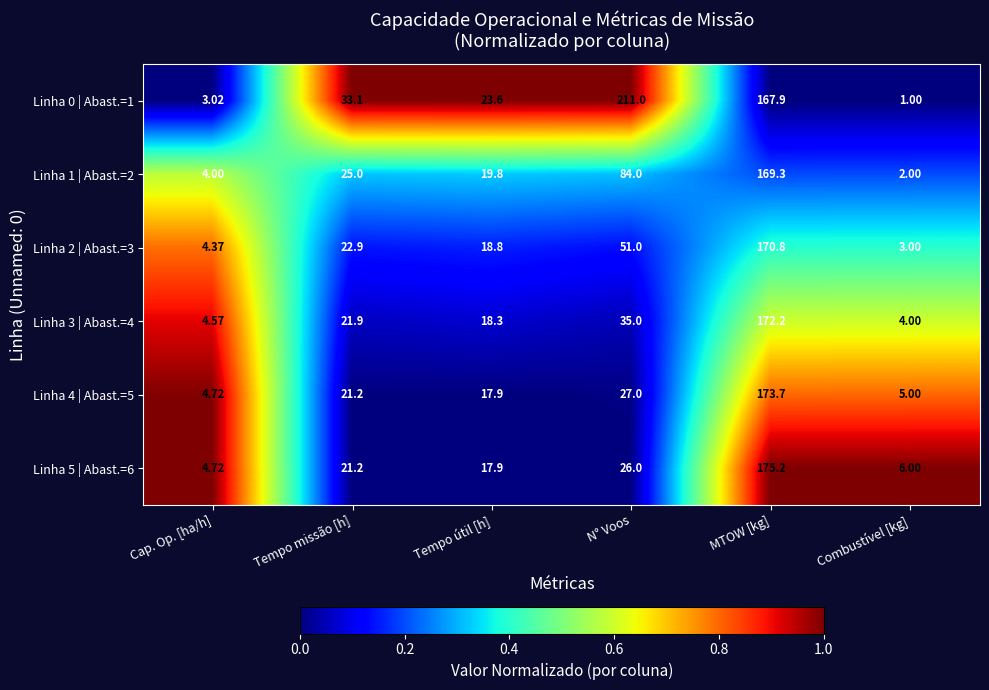

How many distinct data groups are displayed?

6